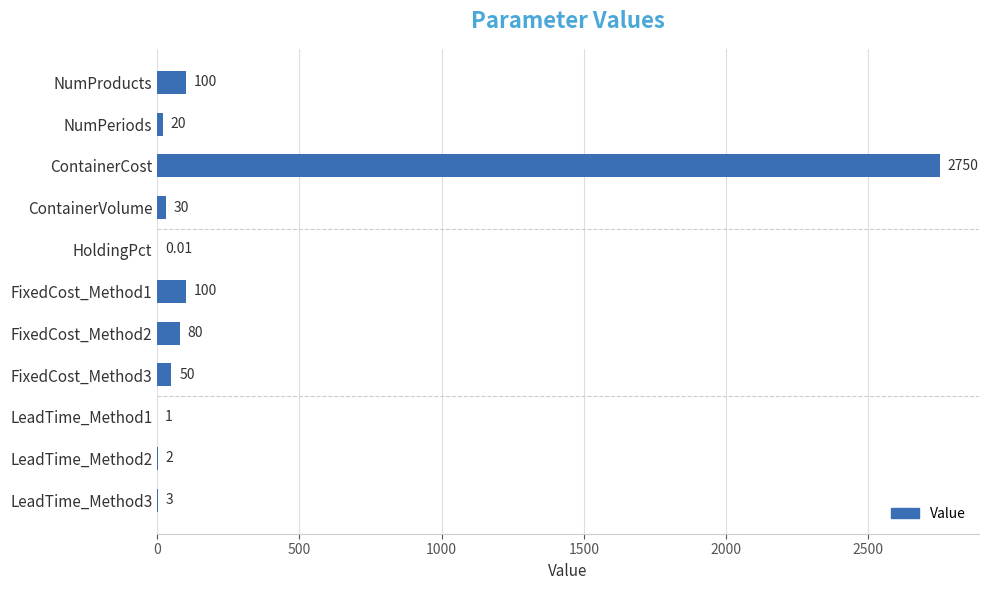

Does the chart contain stacked bars?

No